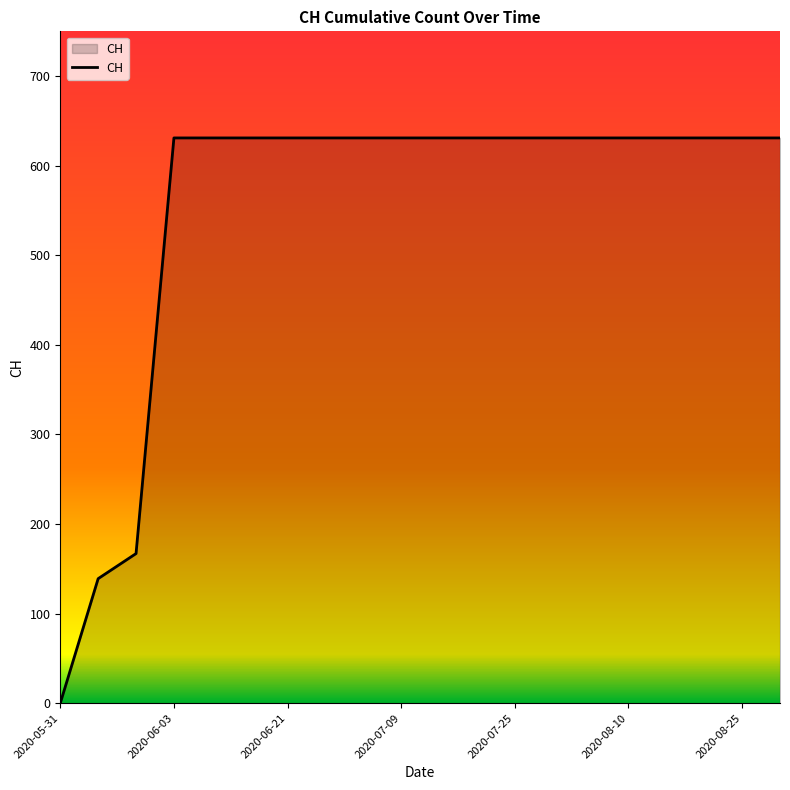

What is the greatest value displayed?

631